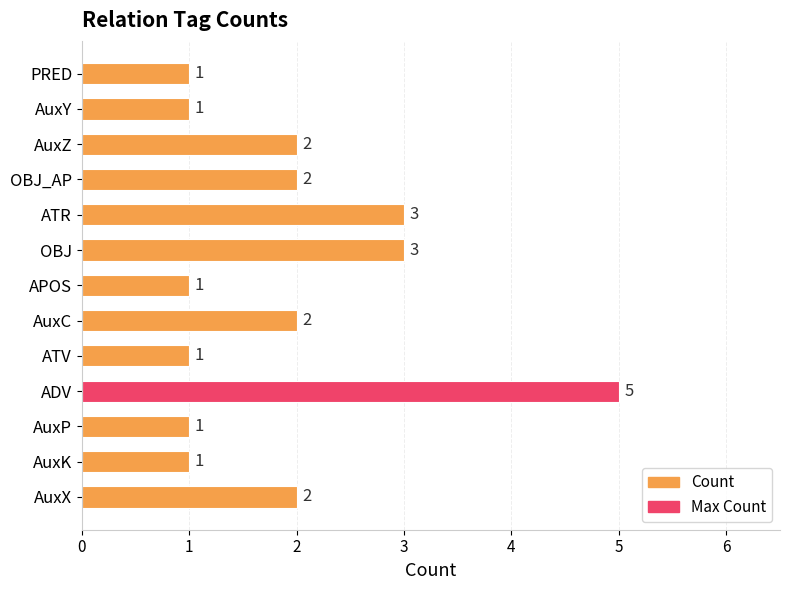

What is the greatest value displayed?

5